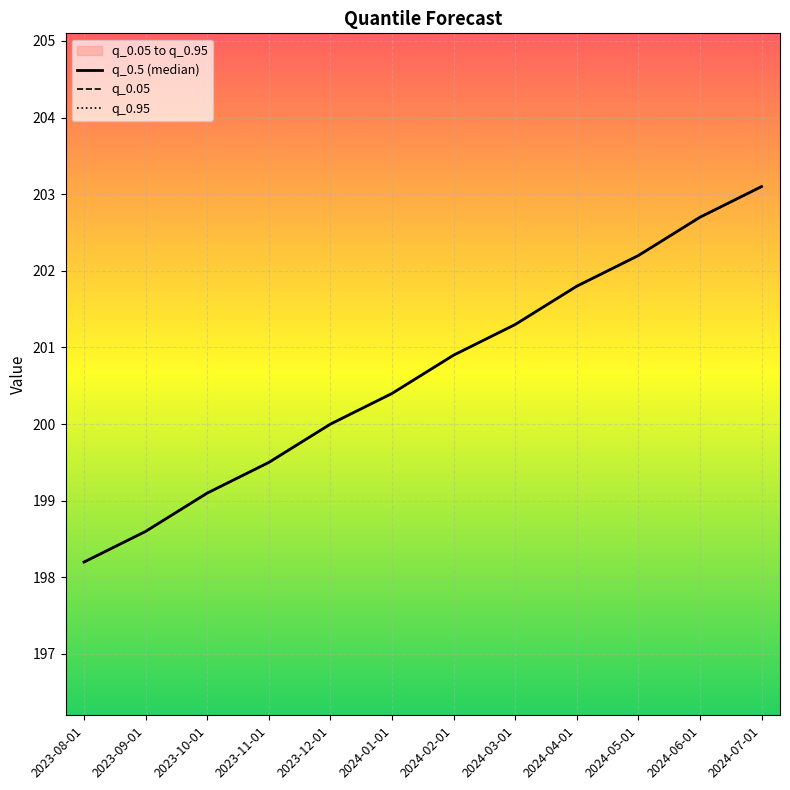

What is the smallest value displayed?

198.2